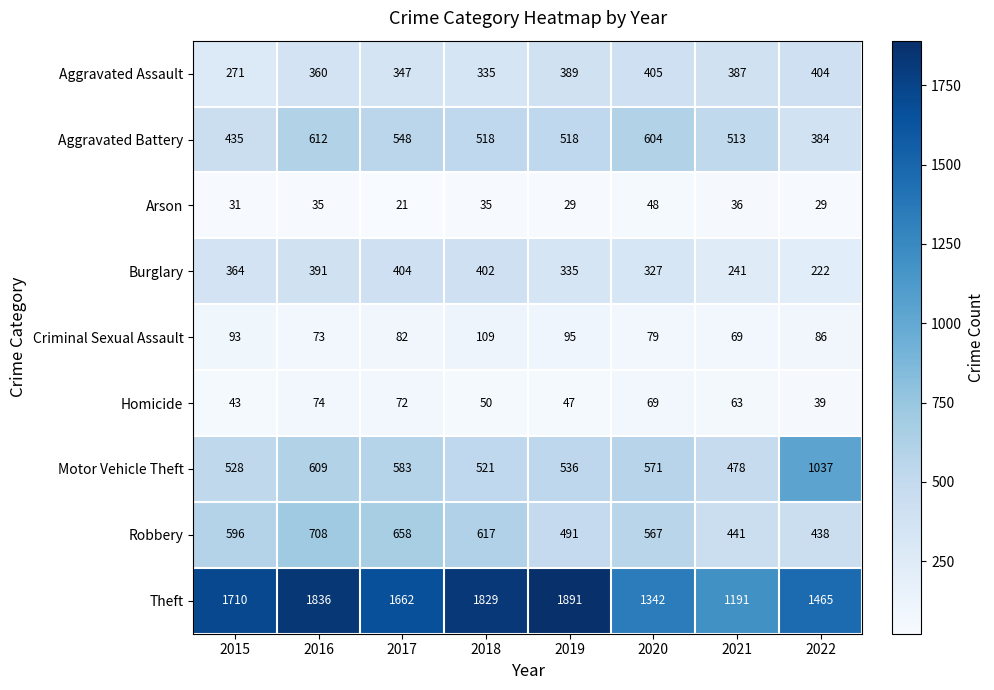

At which label does Theft reach its minimum?

2021